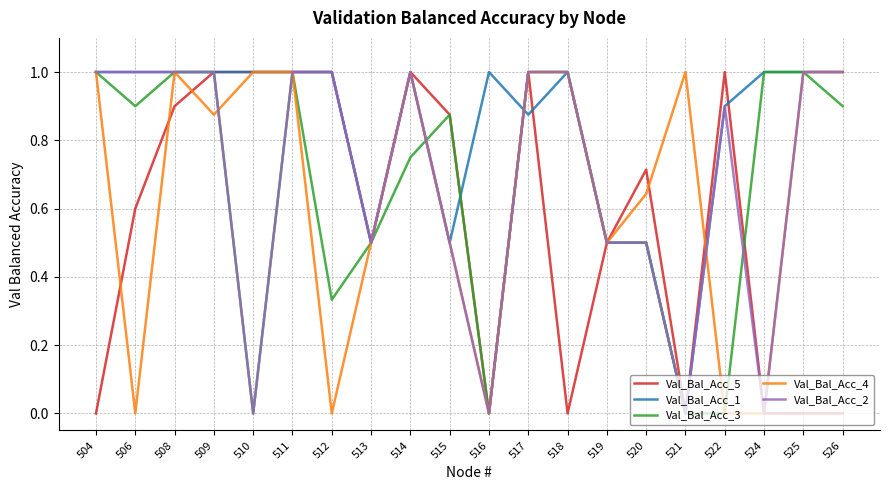

True or false: Val_Bal_Acc_2 has a value of 1.0 at 517.

True